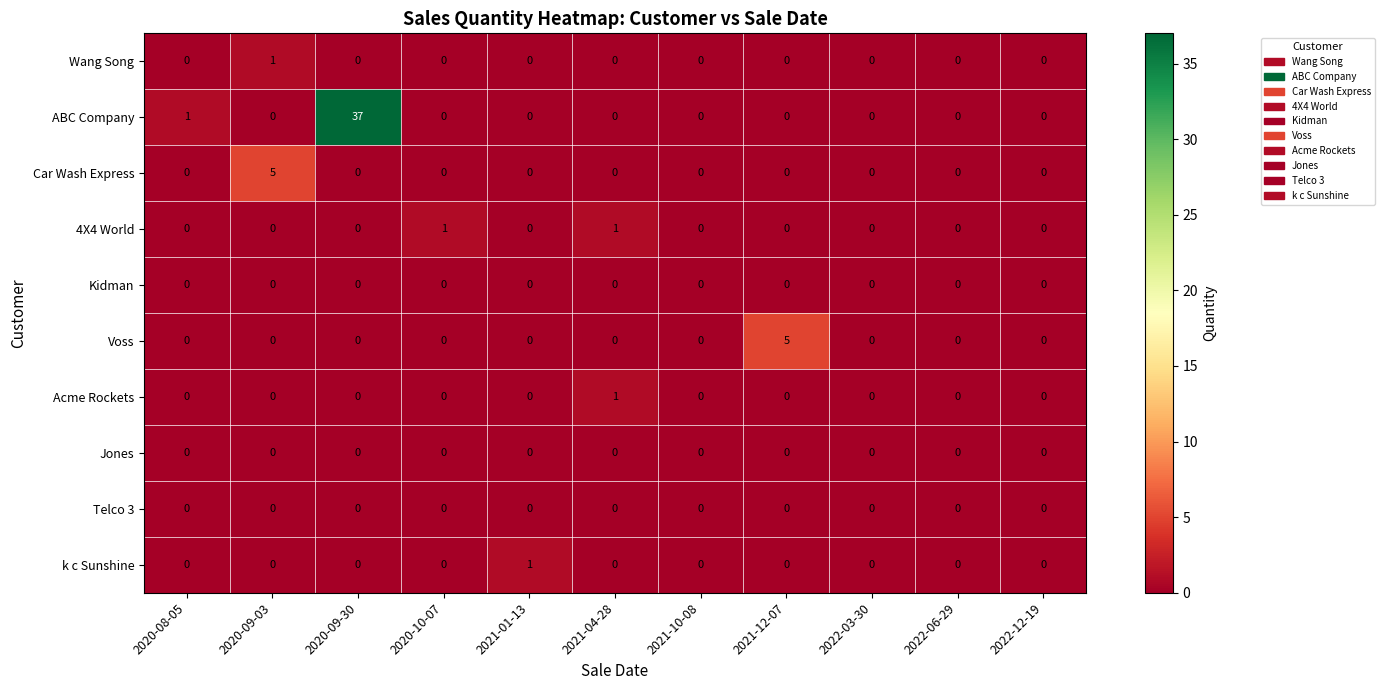

Which series has the widest spread of values?

ABC Company